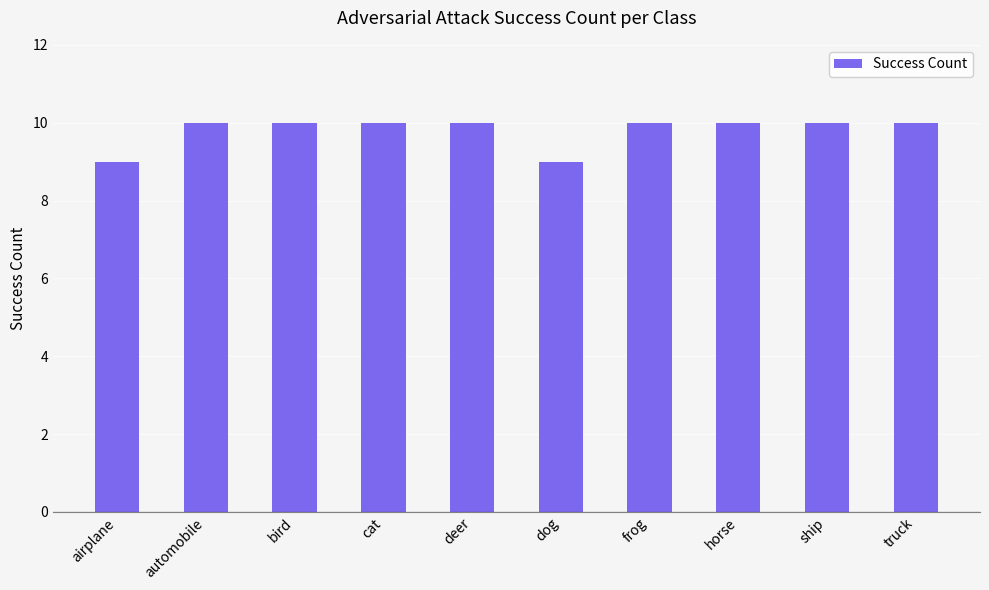

What is the label of the 8th bar from the left?

horse